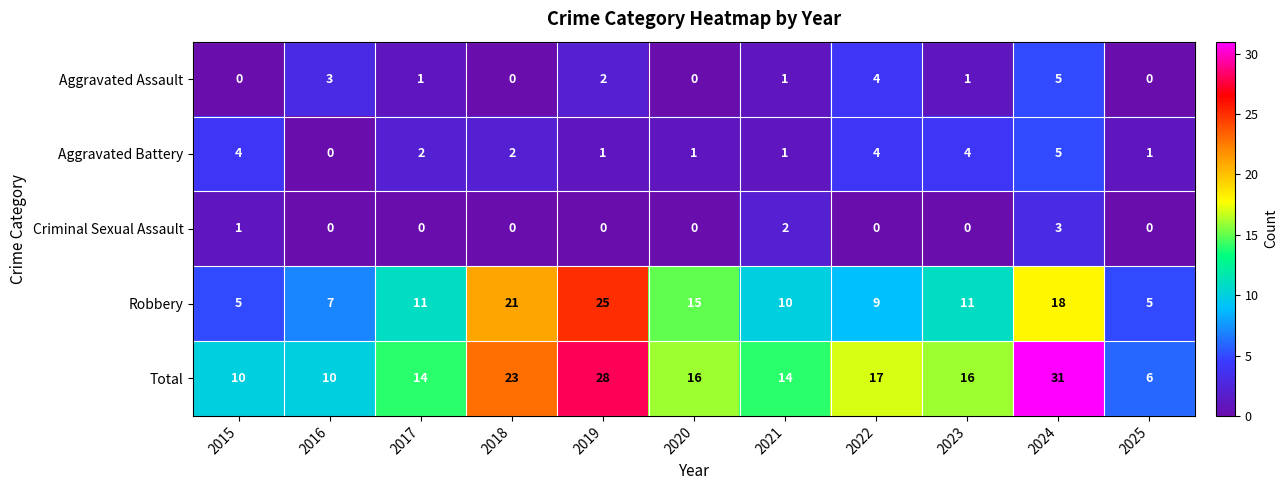

What is the sum of all Total values?

185